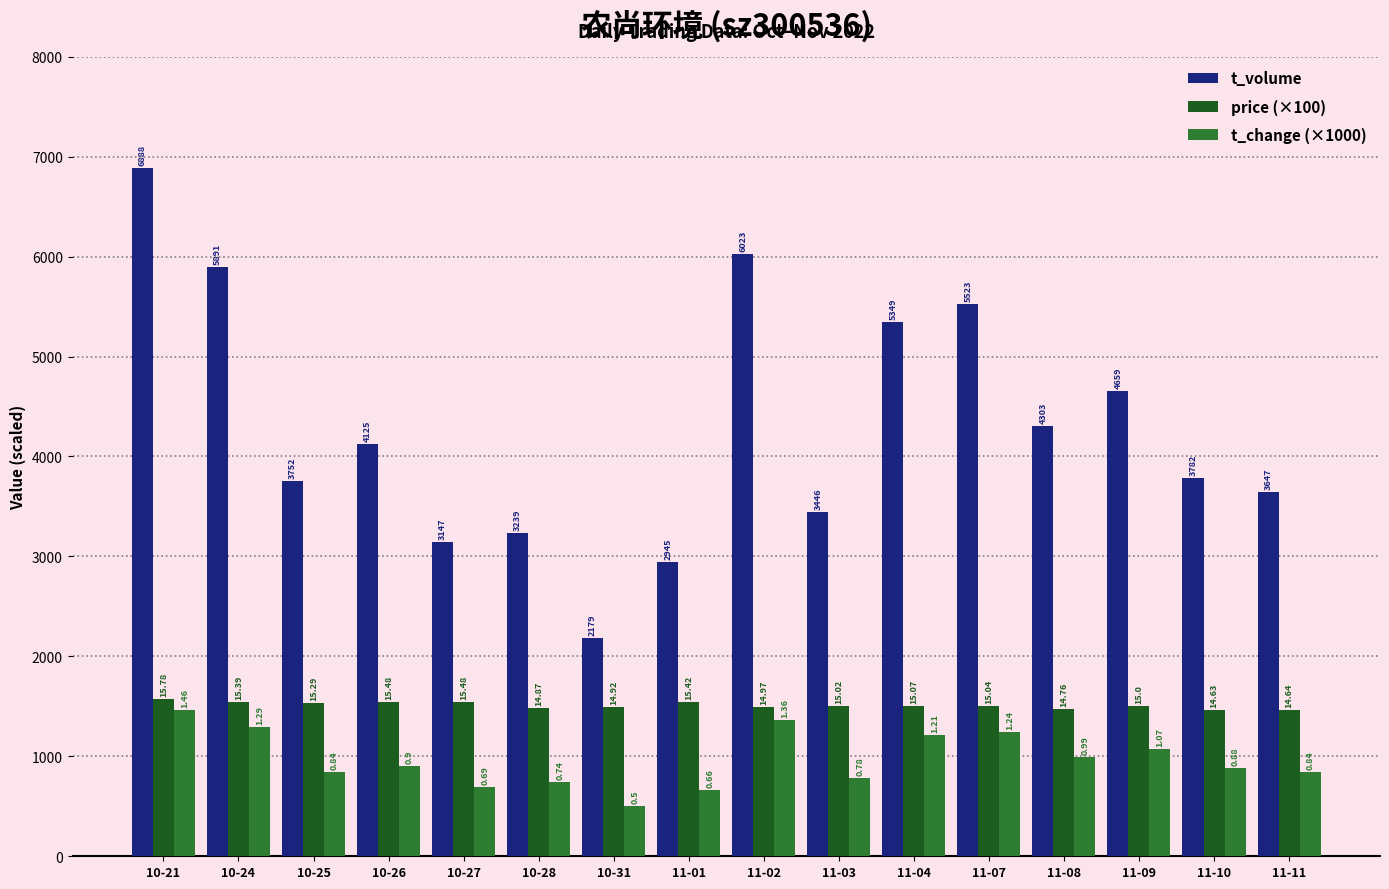

Does the chart contain any negative values?

No